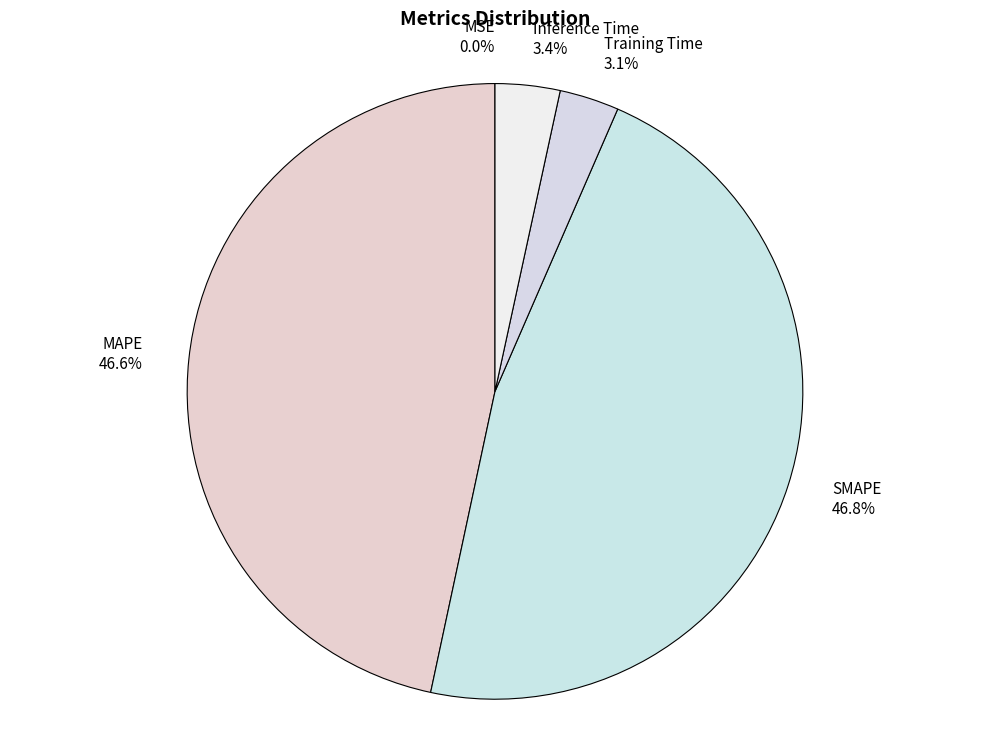

Is there a majority slice in this chart?

No